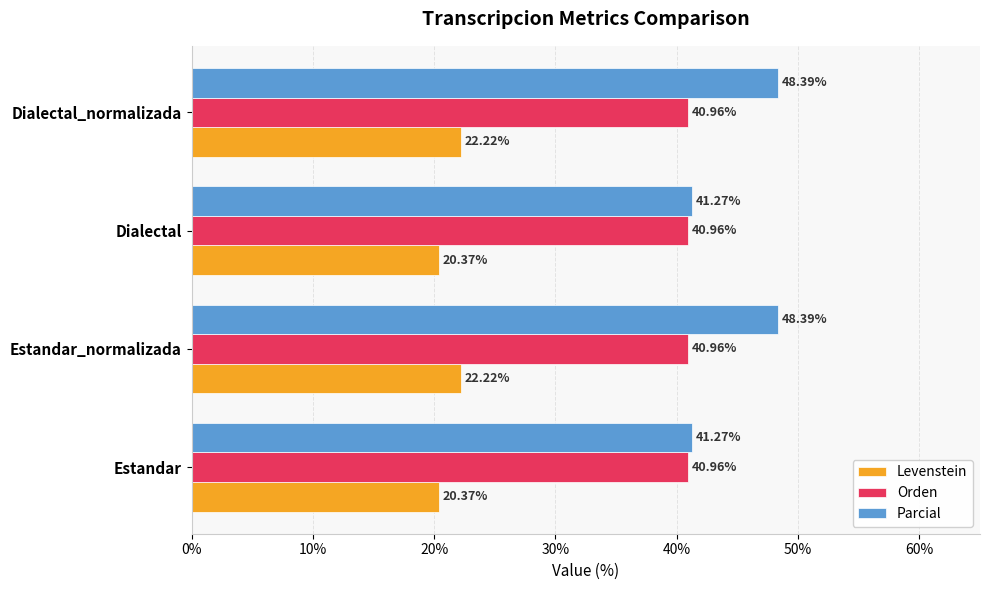

Which series has the largest total across all categories?

Parcial